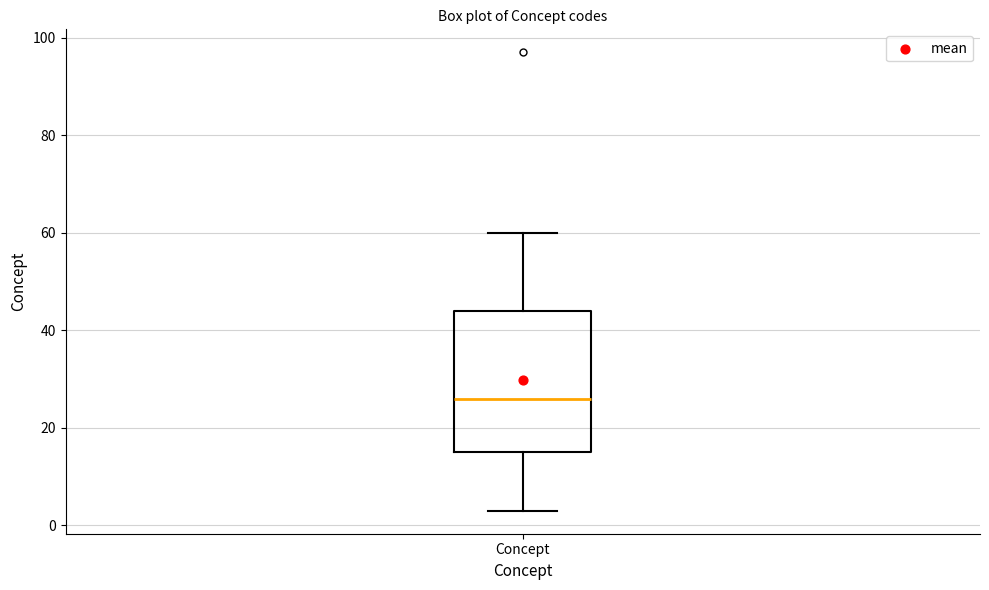

Where is the lower edge of the box for Concept on the y-axis? The values are not printed on the chart, so give them approximately, as read against the axis.

16